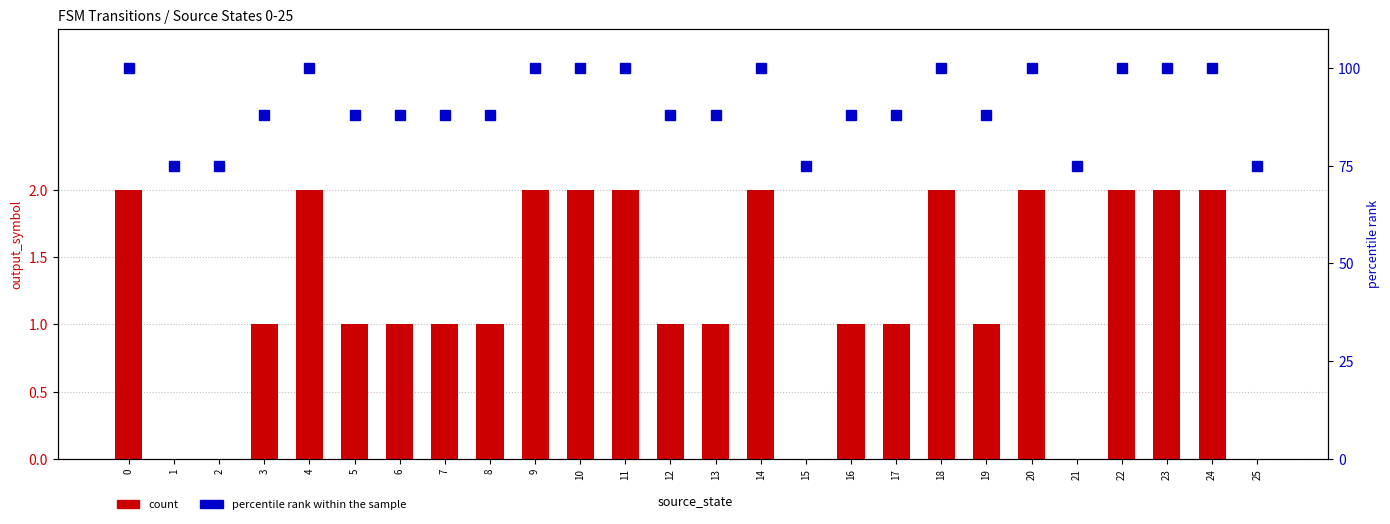

The percentile rank within the sample series shows 21 at 9. True or false?

False